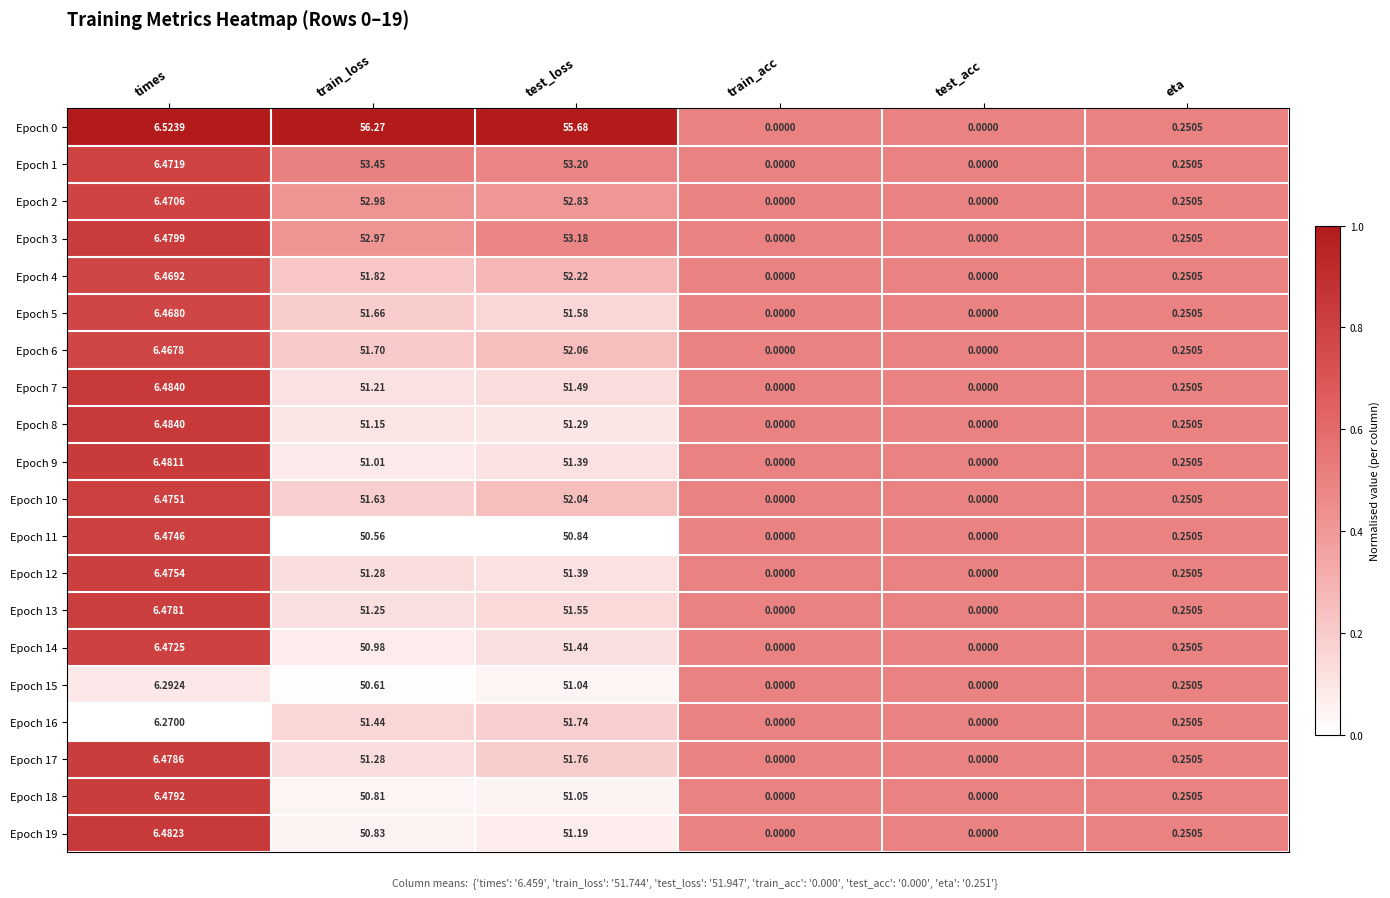

Which label corresponds to the largest value in the chart?

train_loss